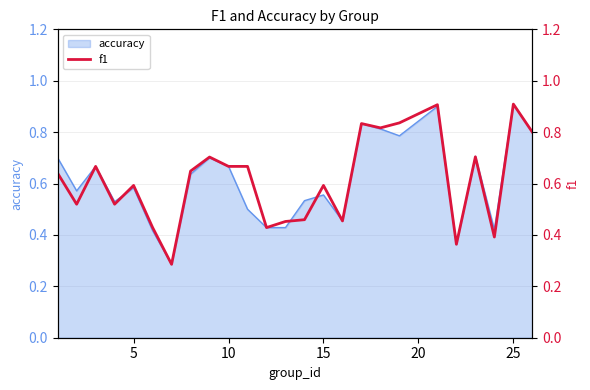

What is the value of the 2nd point from the left?

0.5